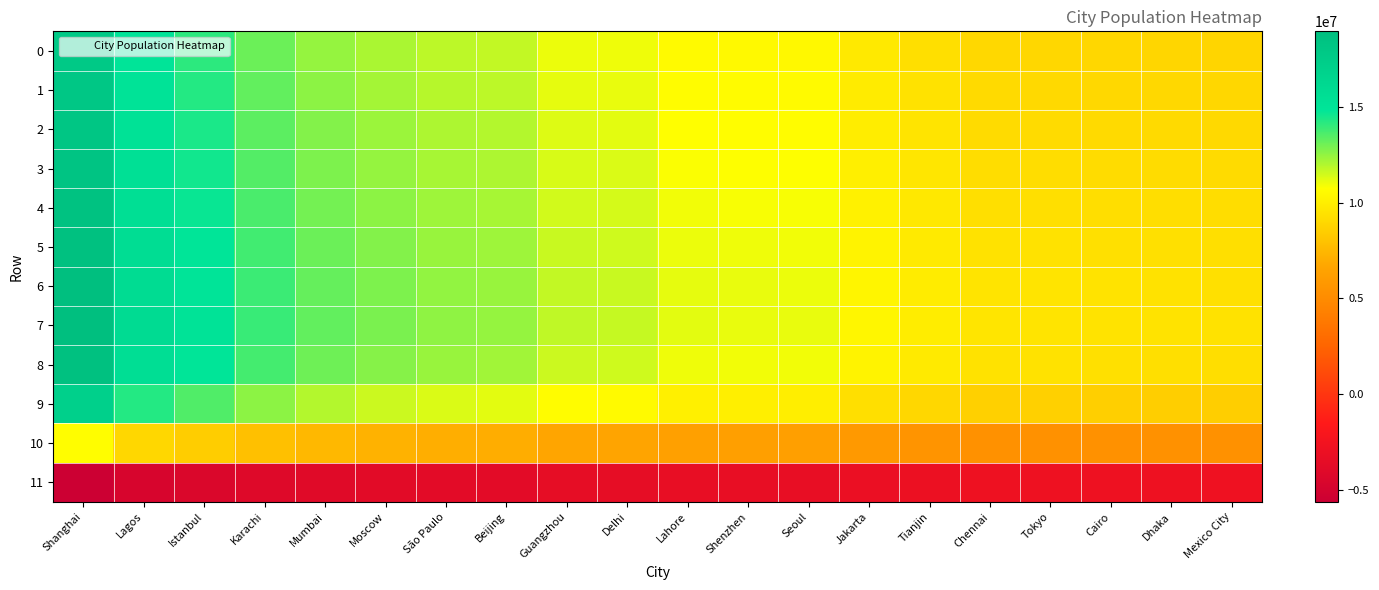

Which has a higher value, Shanghai or Cairo?

Shanghai